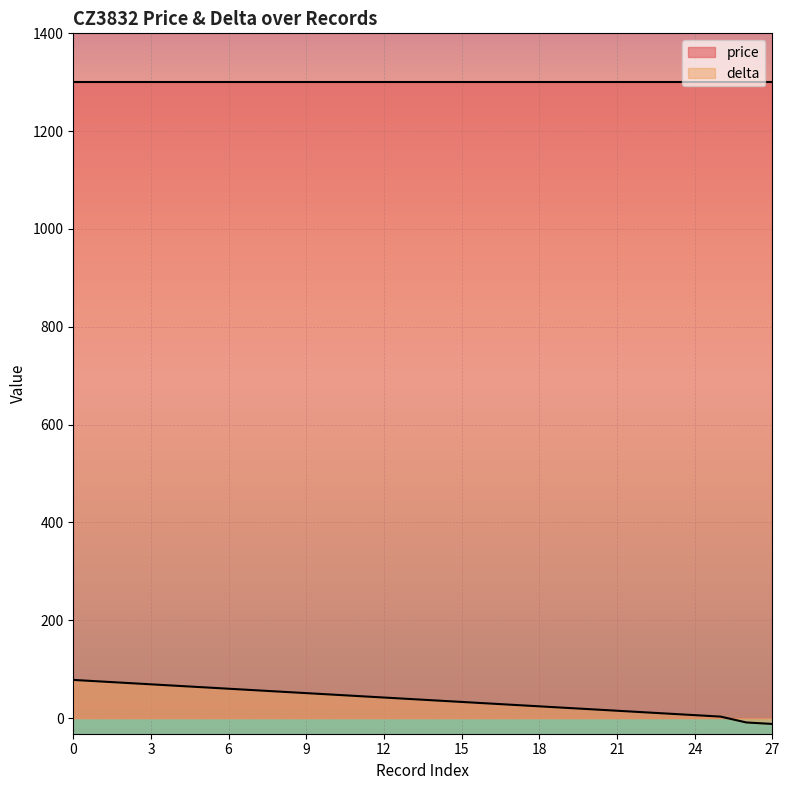

Reading left to right, what are all the values shown in this chart?

78	75	72	69	66	63	60	57	54	51	48	45	42	39	36	33	30	27	24	21	18	15	12	9	6	3	-9	-12